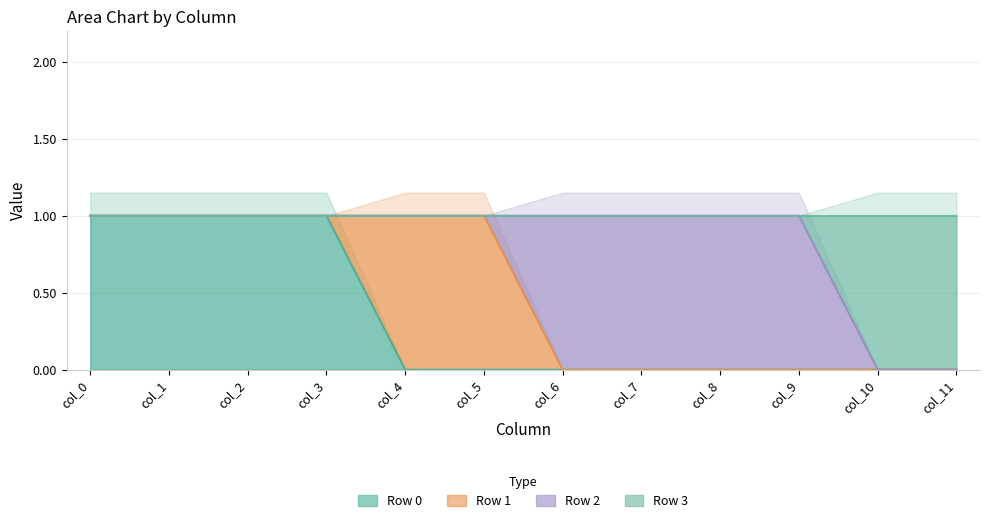

What is the difference between the maximum and minimum values in the Row 0 series?

1